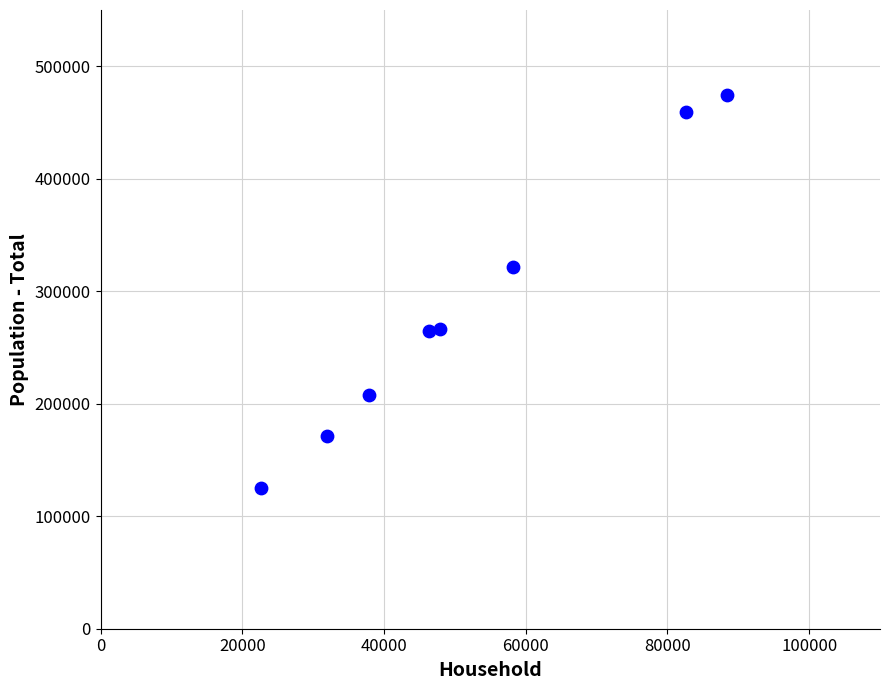

What Y value in the scatter plot is closest to 299872?

321218